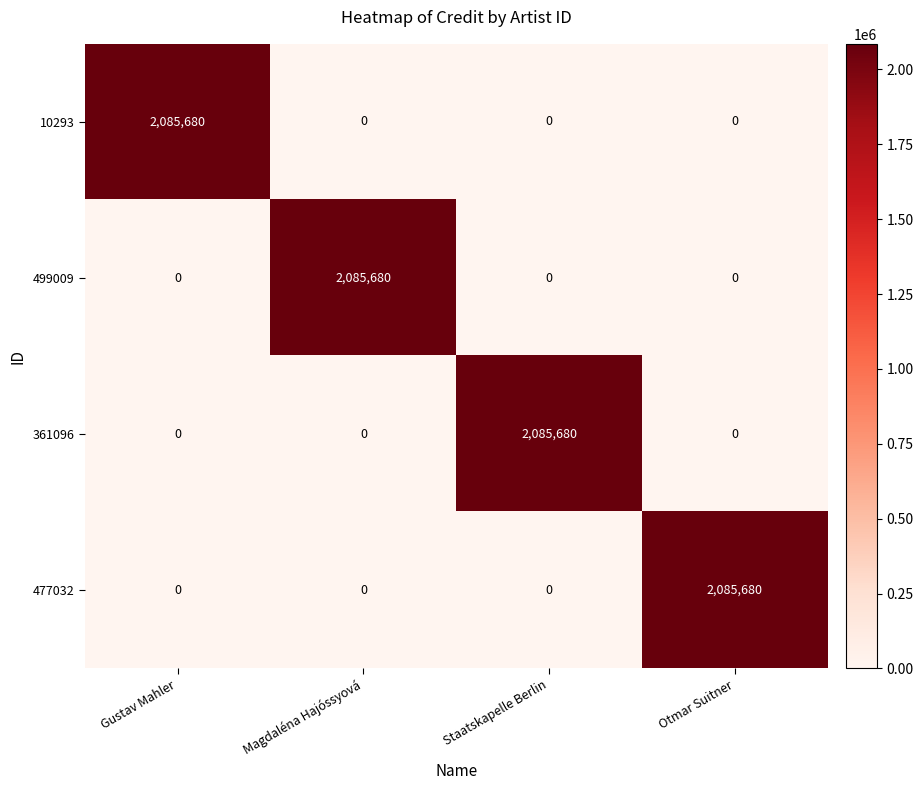

Count the 10293 values in the range 0 to 2085680.

4